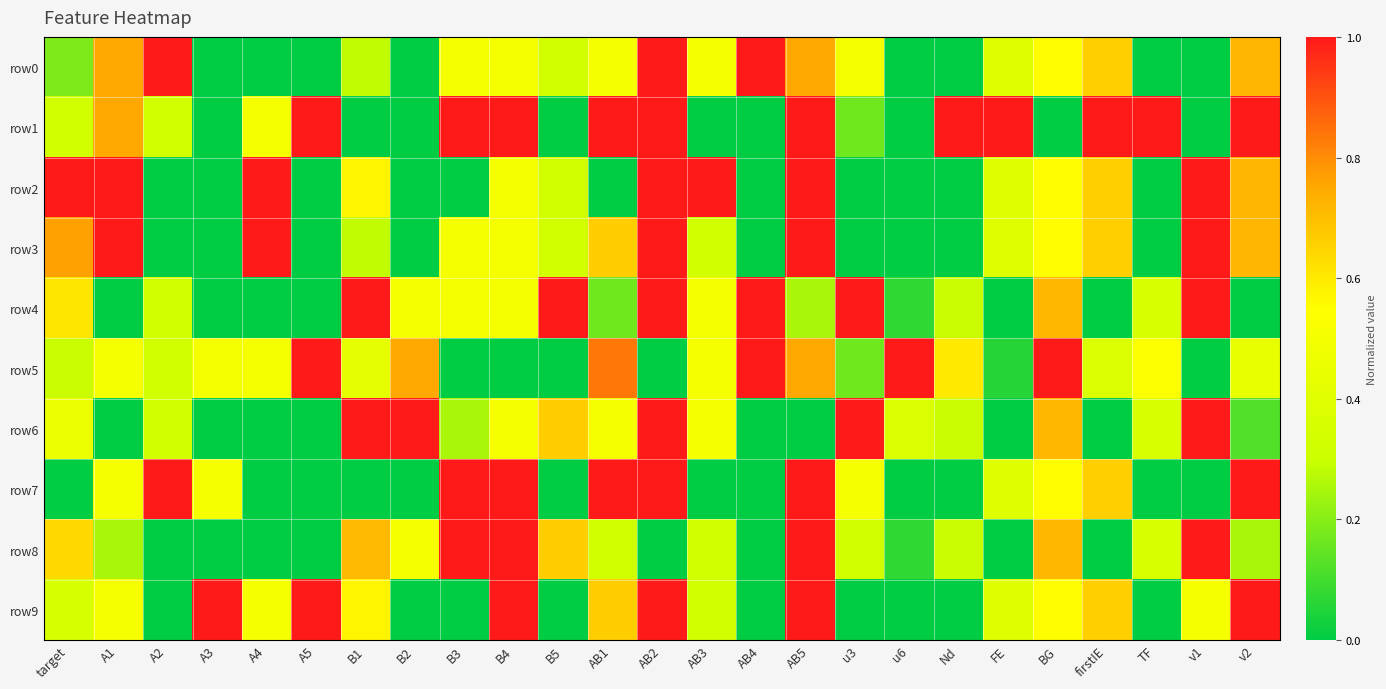

Which series has the largest range (max minus min)?

row0